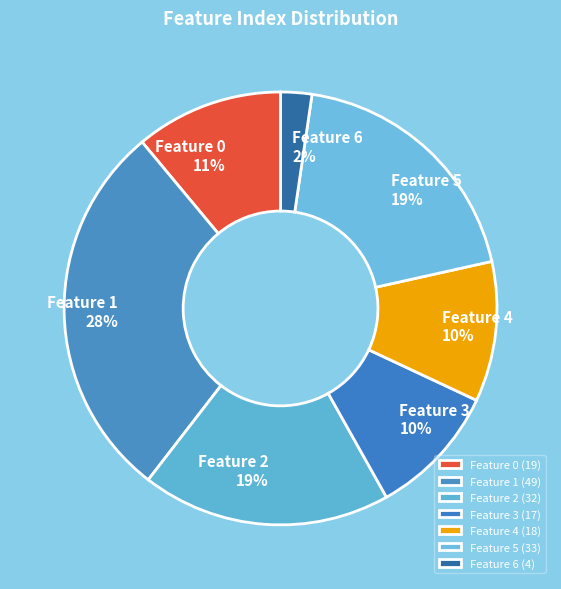

Approximately how many times larger is the value at Feature 1 compared to Feature 5?

1.5